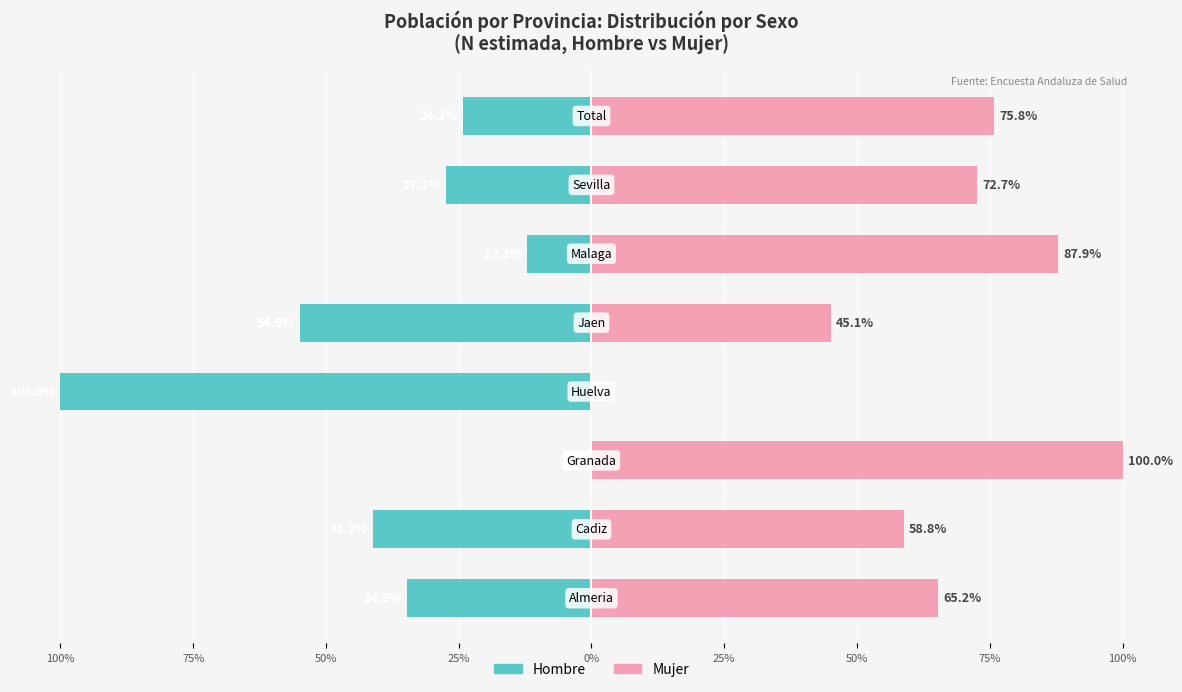

What is the maximum value for Mujer?

100.0